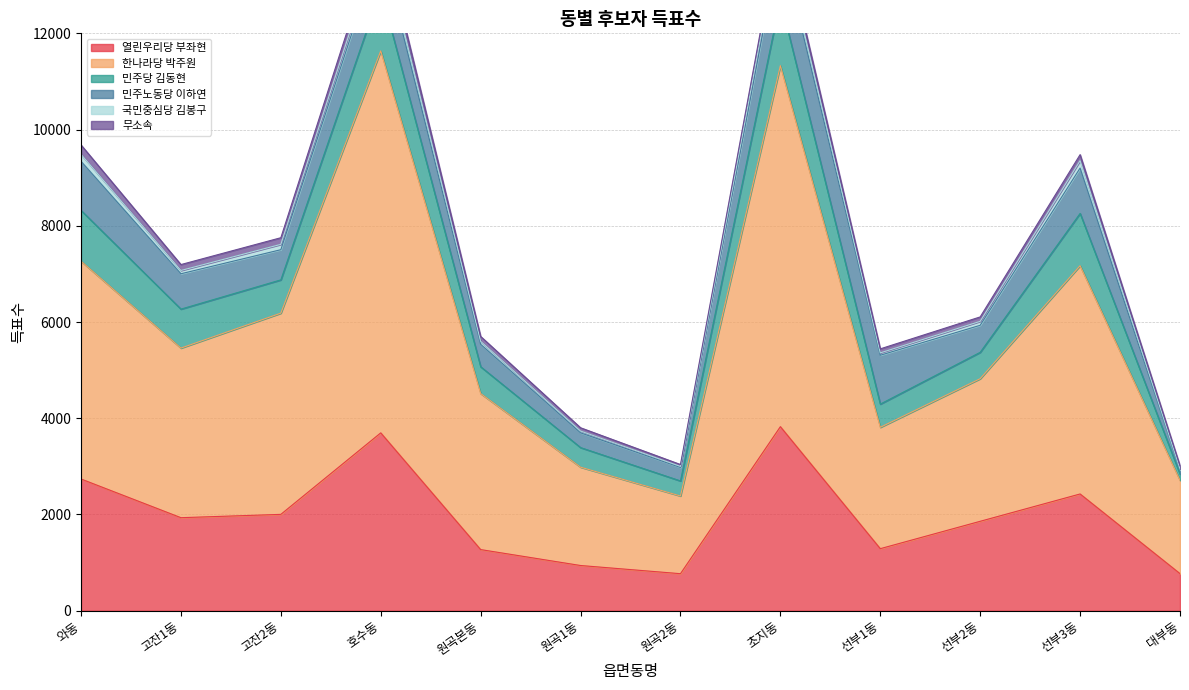

Reading right to left, list all the values displayed in this chart.

열린우리당 부좌현: 770	2426	1858	1289	3825	769	939	1270	3696	2002	1933	2737
한나라당 박주원: 1939	4744	2964	2522	7503	1615	2044	3243	7939	4182	3525	4527
민주당 김동현: 130	1087	548	483	1365	313	407	557	1273	692	810	1056
민주노동당 이하연: 91	943	562	1015	1243	280	306	467	922	627	735	1020
국민중심당 김봉구: 19	153	82	49	170	22	38	61	176	111	68	145
무소속: 62	126	92	84	176	39	68	102	210	138	123	195